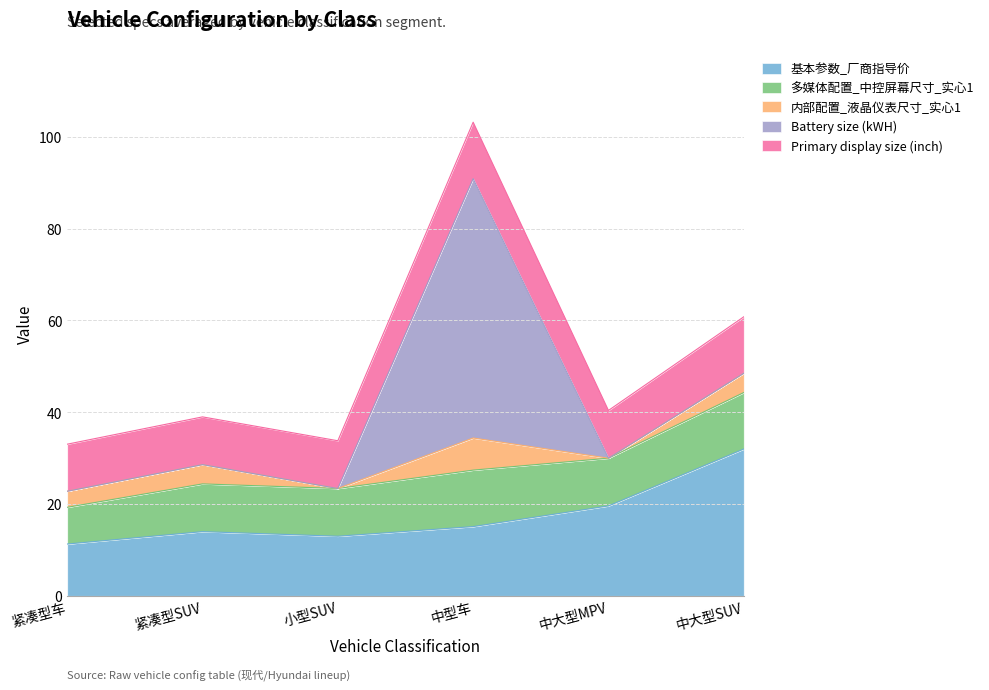

Reading right to left, what are all the values shown in this chart?

基本参数_厂商指导价: 32.0	19.6	15.1	13.0	14.0	11.3
多媒体配置_中控屏幕尺寸_实心1: 12.3	10.4	12.3	10.4	10.4	8.0
内部配置_液晶仪表尺寸_实心1: 4.2	0.0	7.0	0.0	4.2	3.5
Battery size (kWH): 0.0	0.0	56.5	0.0	0.0	0.0
Primary display size (inch): 12.3	10.4	12.3	10.4	10.4	10.2